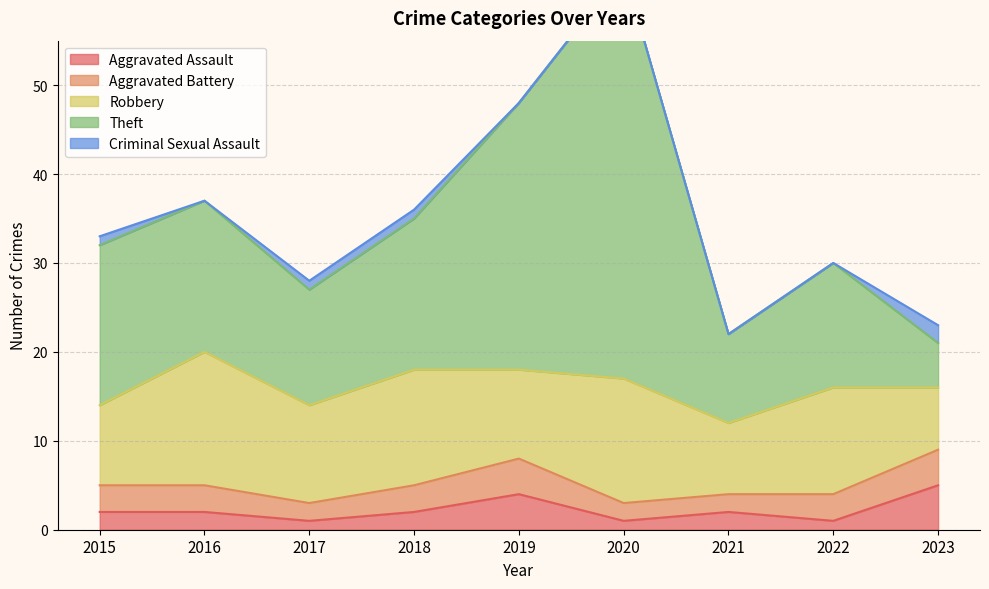

At which label is Theft closest to 25?

2019